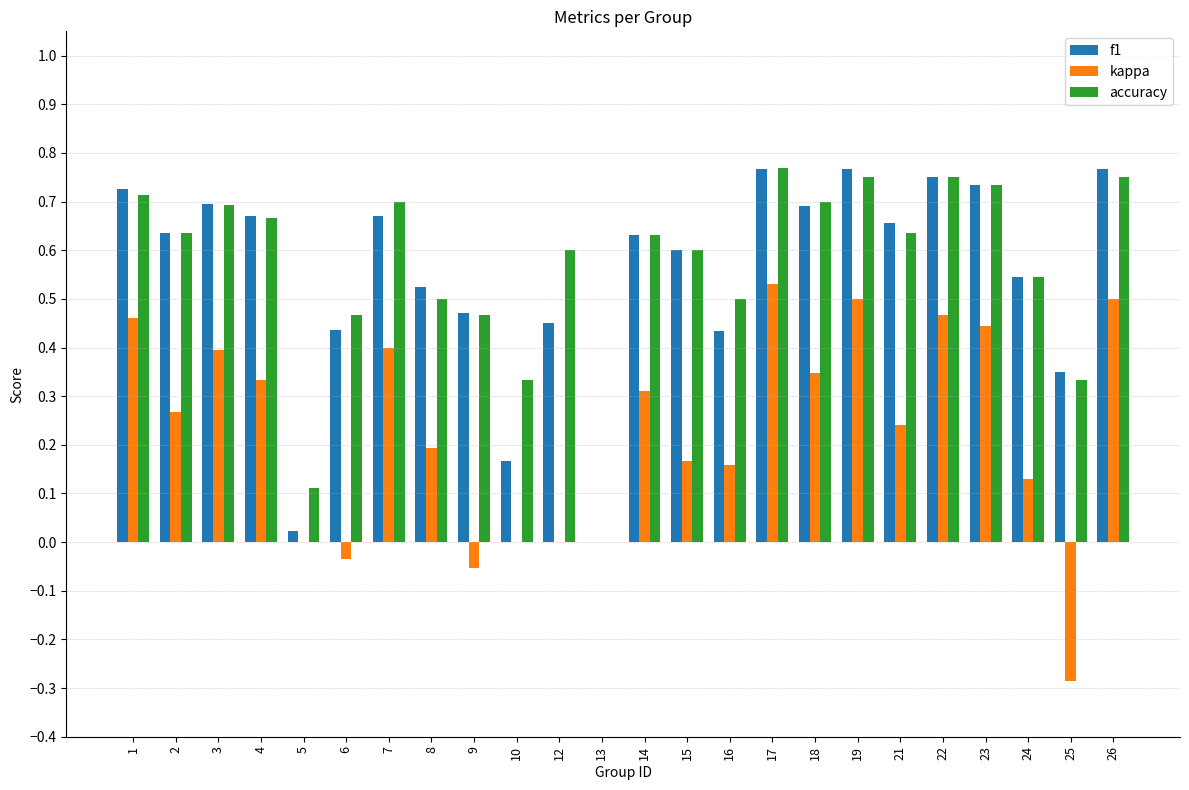

True or false: accuracy has a value of 0.0 at 13.

True